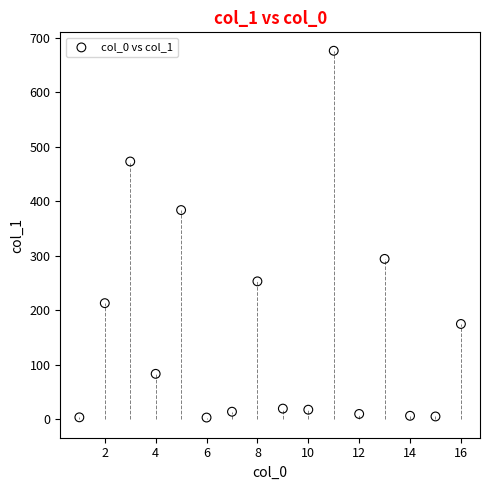

What is the range of Y values (max minus min)?

673.0